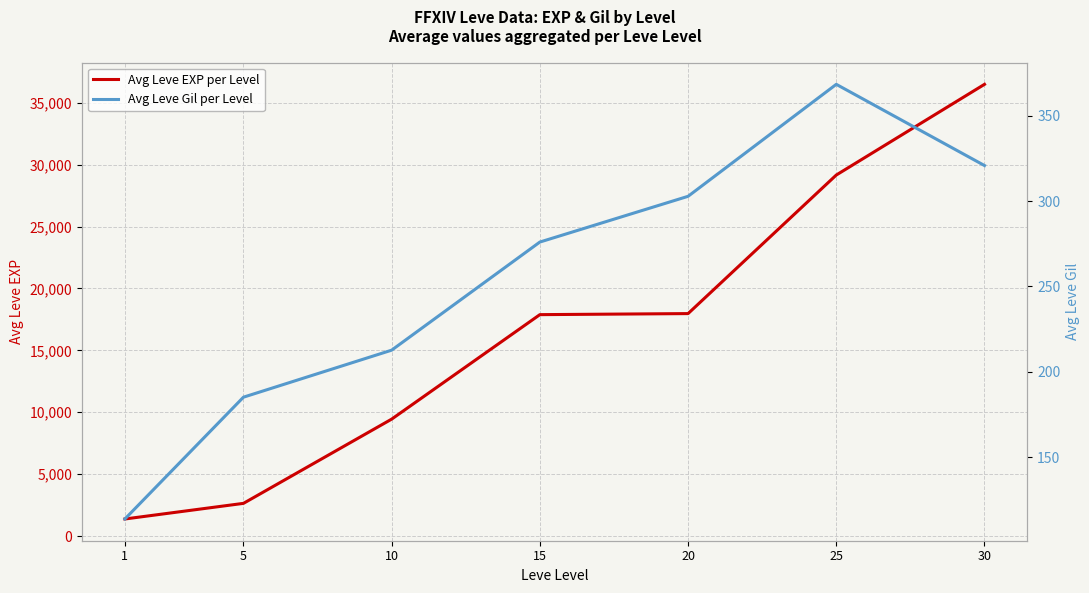

How many interior local peaks does the Avg Leve Gil per Level series have?

1